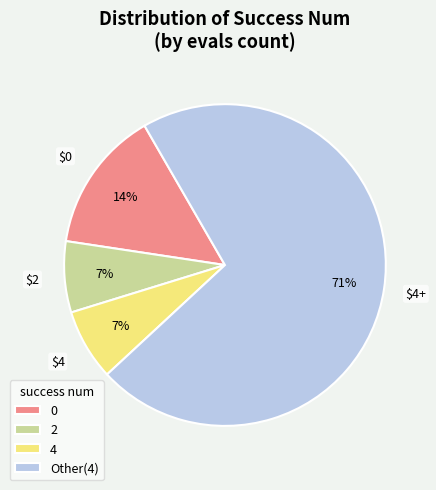

To the nearest percent, what is the average slice percentage?

25%